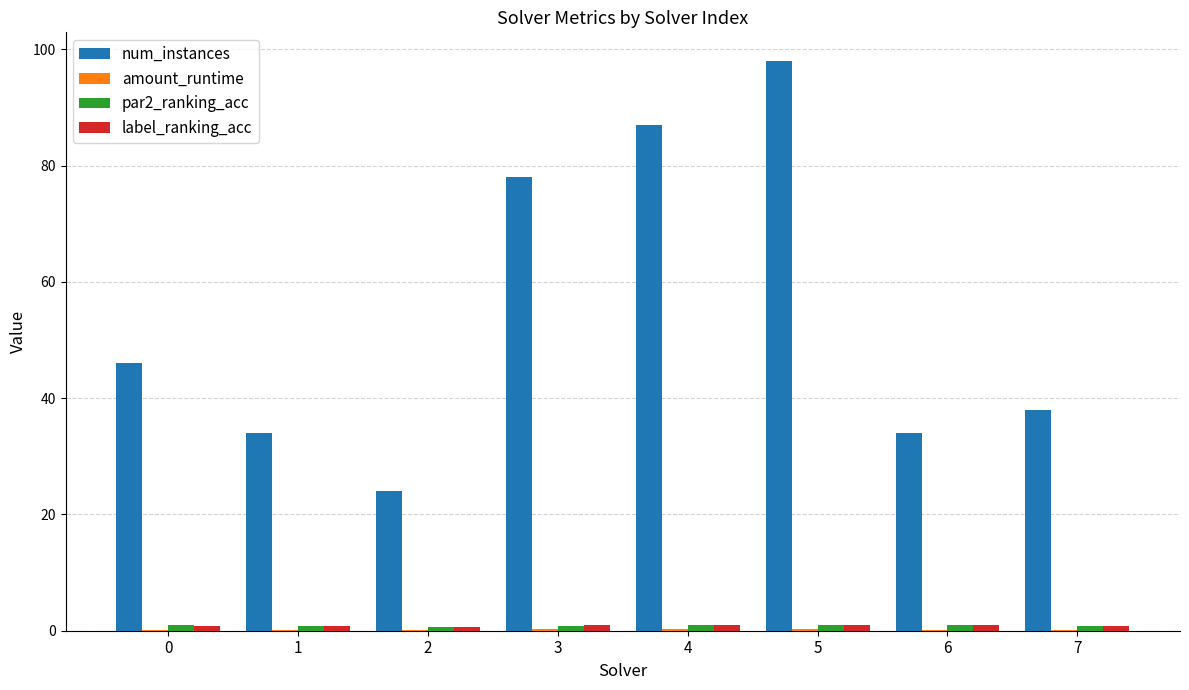

What is the total value across all series at 3?

80.1